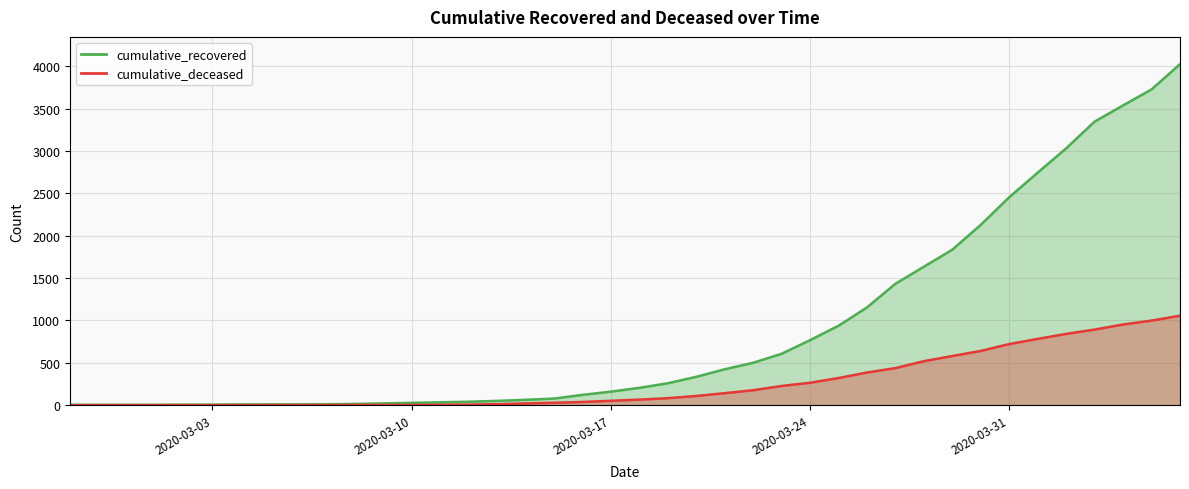

What are all the series names shown in the legend?

cumulative_recovered, cumulative_deceased